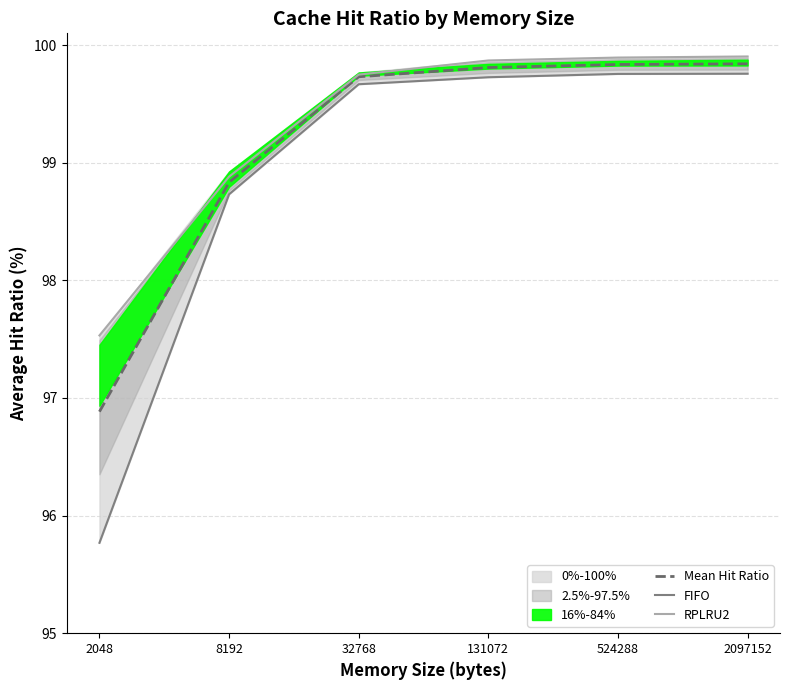

How many data points in Mean Hit Ratio are less than 99?

2